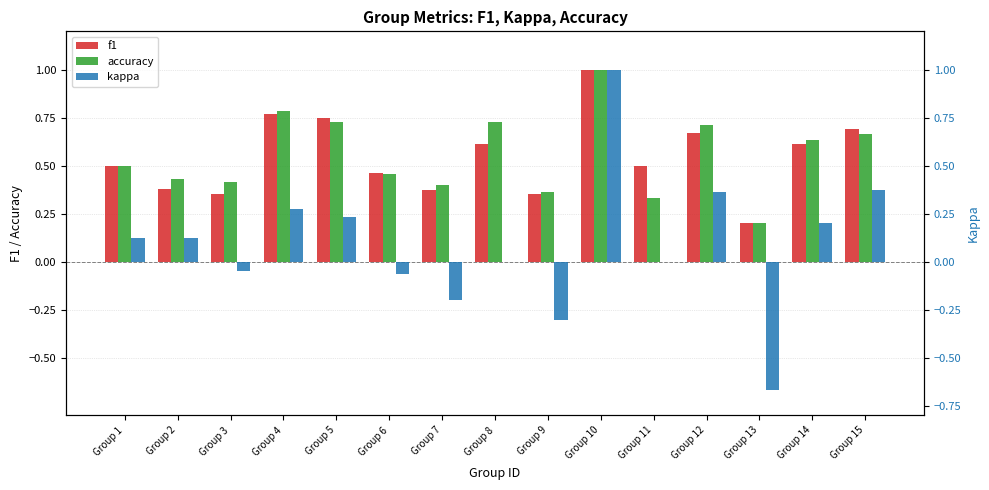

Reading left to right, what are all the values shown in this chart?

f1: Group 1=0.5	Group 2=0.4	Group 3=0.4	Group 4=0.8	Group 5=0.7	Group 6=0.5	Group 7=0.4	Group 8=0.6	Group 9=0.4	Group 10=1.0	Group 11=0.5	Group 12=0.7	Group 13=0.2	Group 14=0.6	Group 15=0.7
accuracy: Group 1=0.5	Group 2=0.4	Group 3=0.4	Group 4=0.8	Group 5=0.7	Group 6=0.5	Group 7=0.4	Group 8=0.7	Group 9=0.4	Group 10=1.0	Group 11=0.3	Group 12=0.7	Group 13=0.2	Group 14=0.6	Group 15=0.7
kappa: Group 1=0.1	Group 2=0.1	Group 3=-0.1	Group 4=0.3	Group 5=0.2	Group 6=-0.1	Group 7=-0.2	Group 8=0.0	Group 9=-0.3	Group 10=1.0	Group 11=0.0	Group 12=0.4	Group 13=-0.7	Group 14=0.2	Group 15=0.4